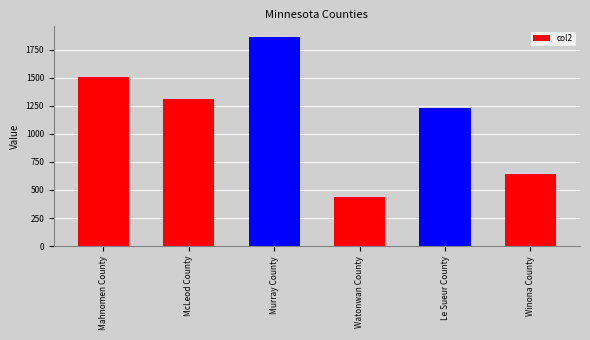

Reading right to left, list all the values displayed in this chart.

642	1227	440	1864	1310	1510